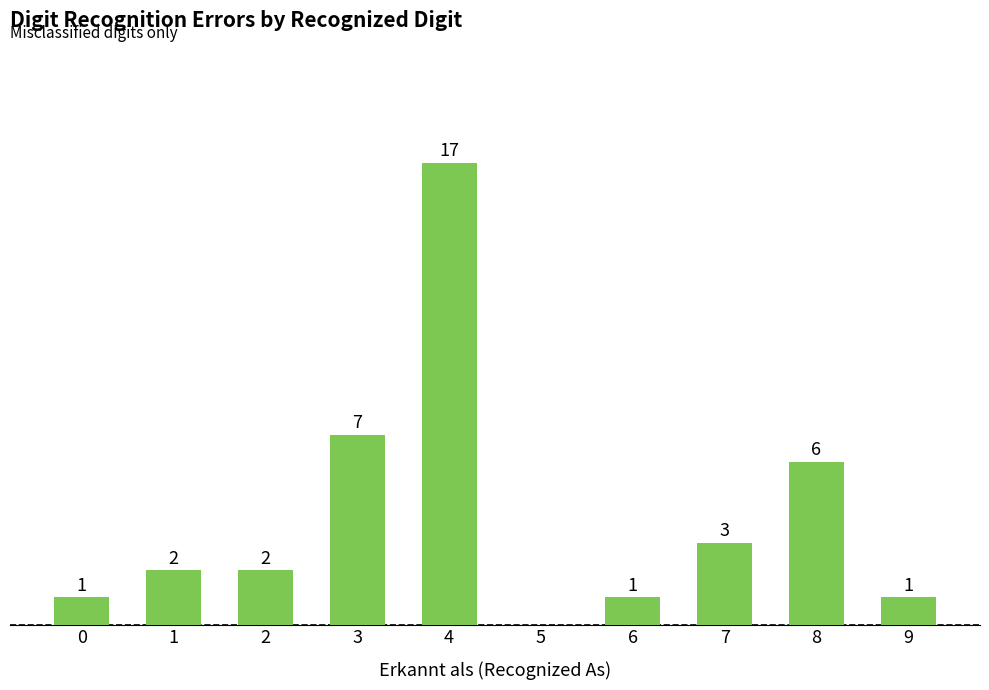

Rank the categories by value from highest to lowest.

4, 3, 8, 7, 1, 2, 0, 6, 9, 5